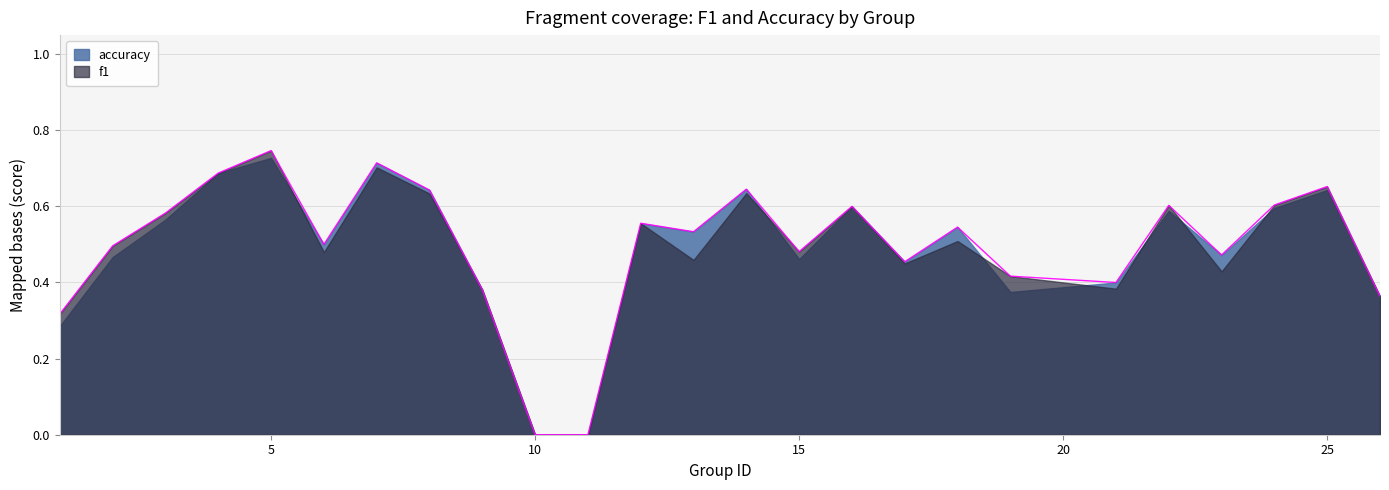

Which category has the lowest value across all series?

10